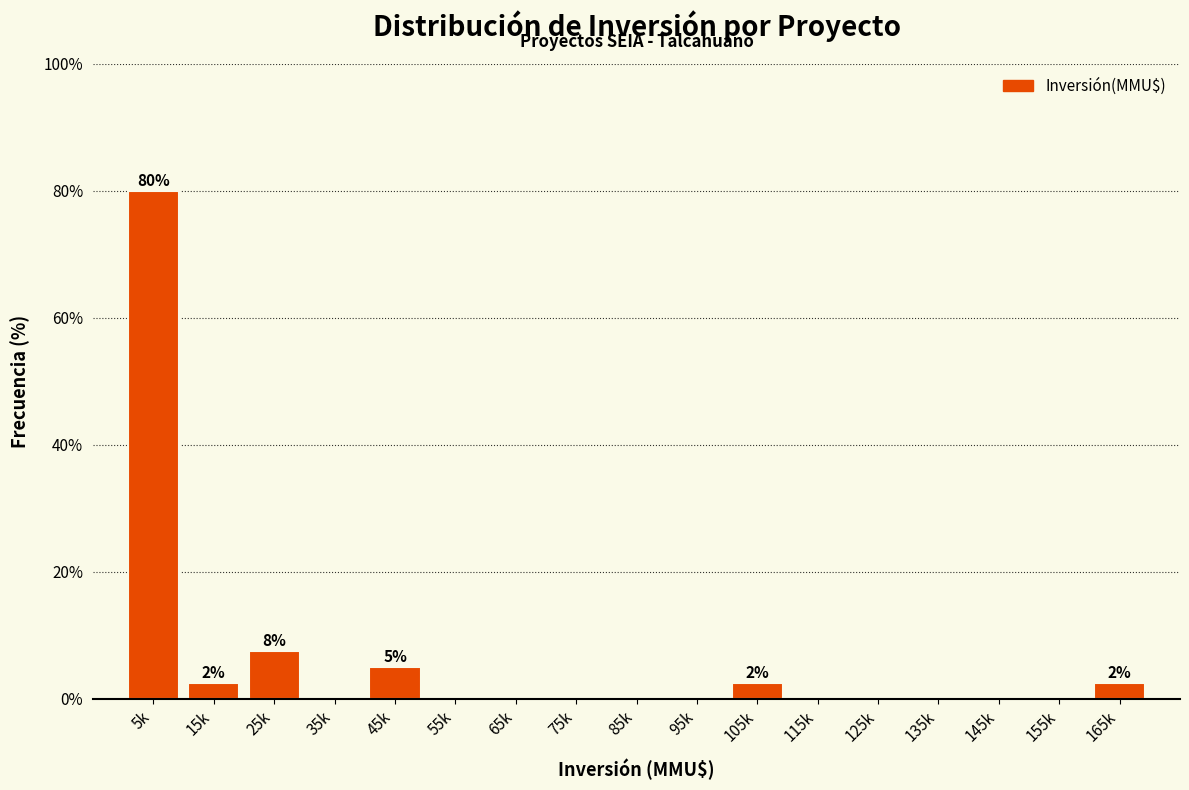

Reading left to right, list all the values displayed in this chart.

5k=80.0	15k=2.5	25k=7.5	35k=0.0	45k=5.0	55k=0.0	65k=0.0	75k=0.0	85k=0.0	95k=0.0	105k=2.5	115k=0.0	125k=0.0	135k=0.0	145k=0.0	155k=0.0	165k=2.5